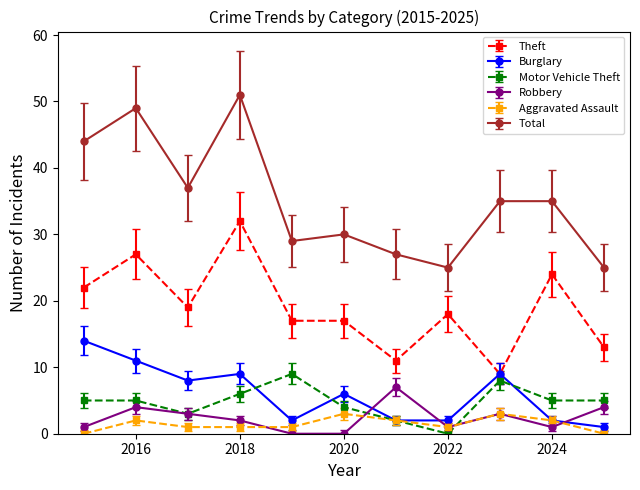

True or false: Motor Vehicle Theft and Total cross at least once.

False